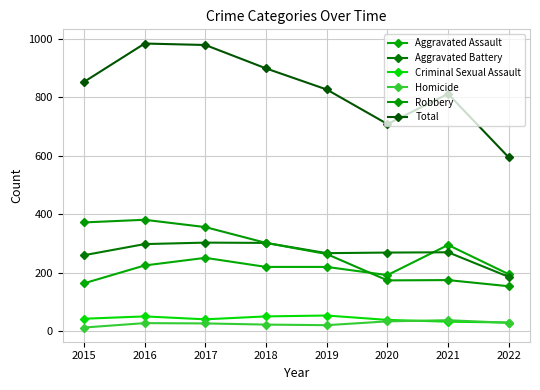

At which category is the sum across all series the highest?

2016